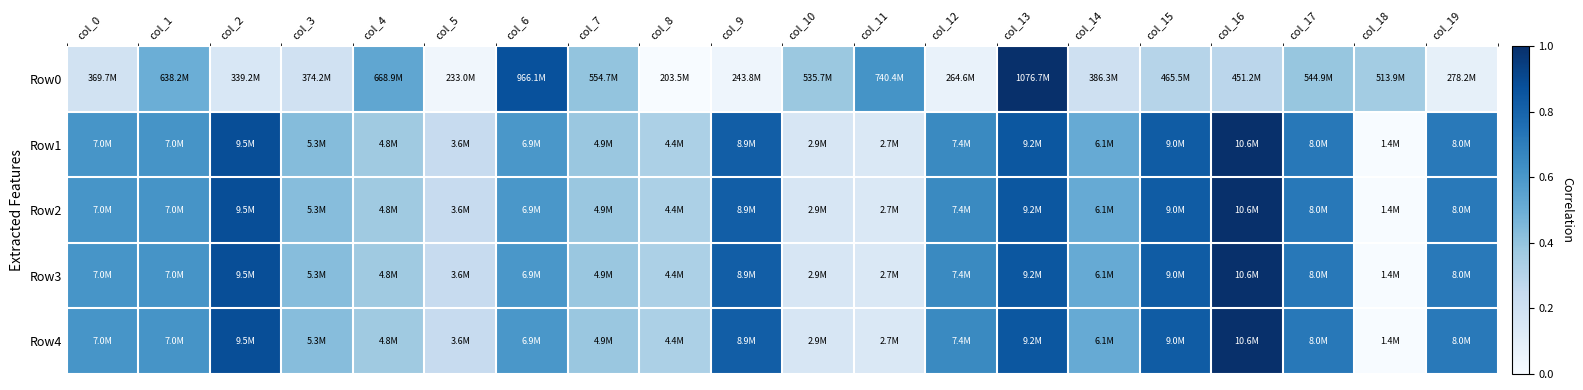

What is the difference between the highest and lowest values at col_10?

0.2